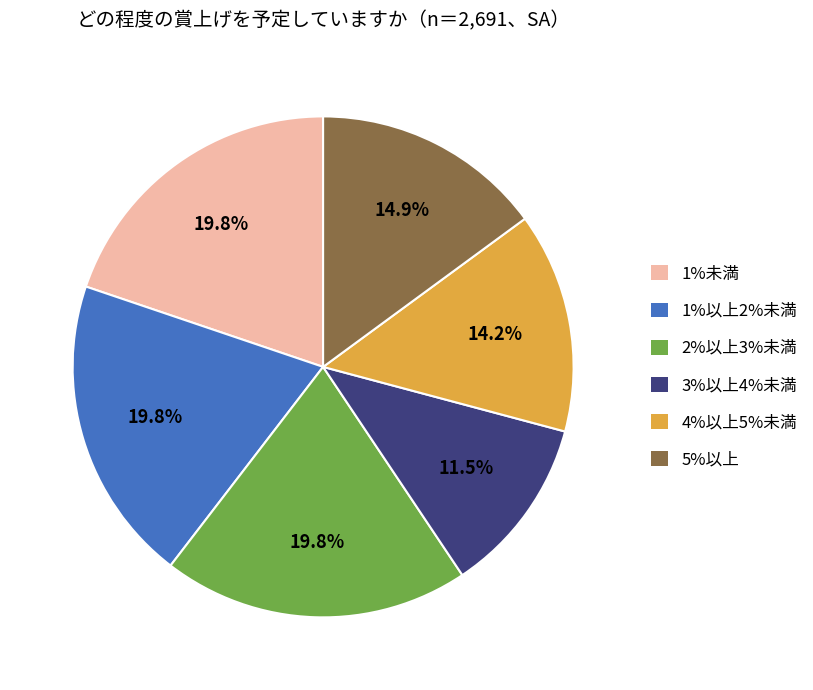

Does any single category account for the majority?

No